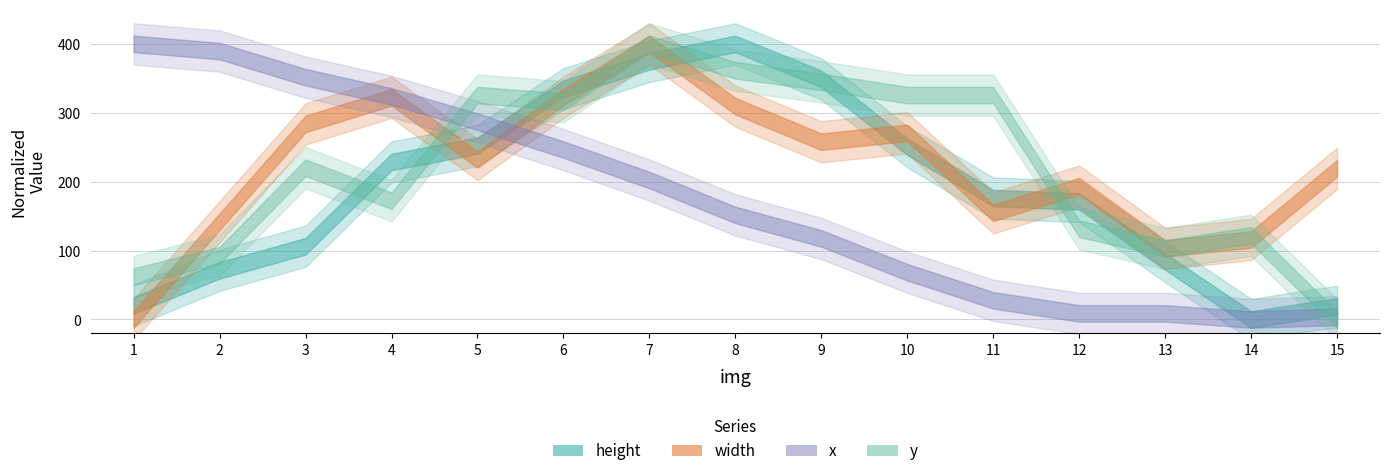

At how many categories does at least one series exceed 240?

11